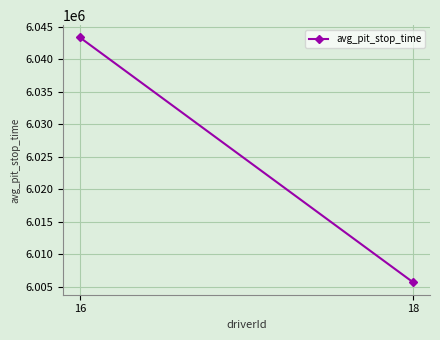

What is the difference between the values at 18 and 16?

37678